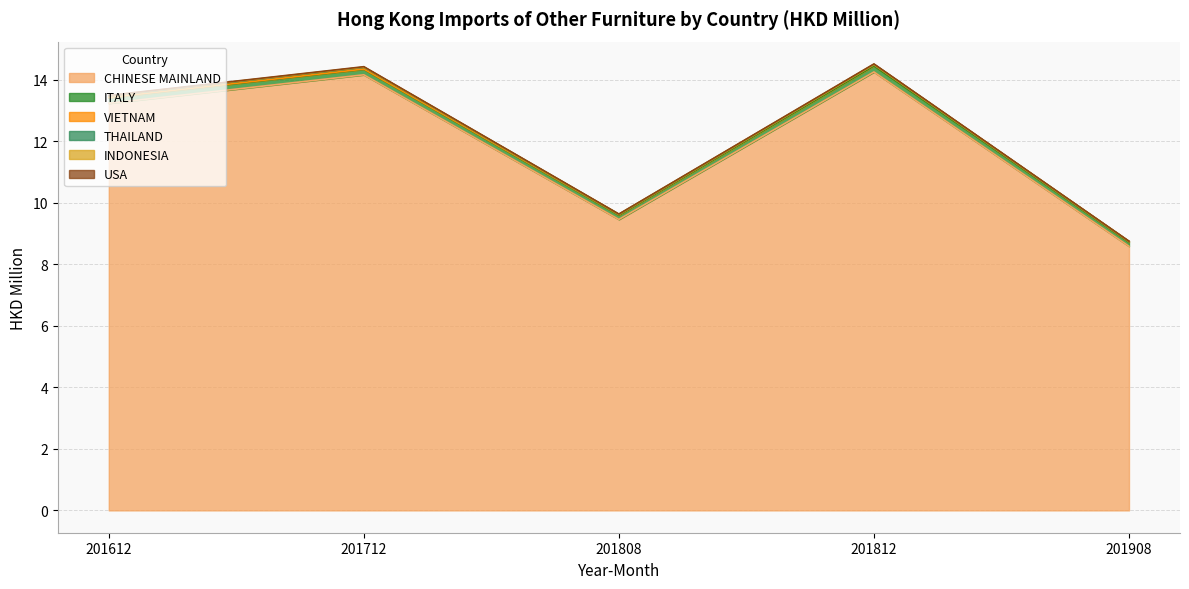

What is the value of the CHINESE MAINLAND point at the 3rd from the left?

9.5